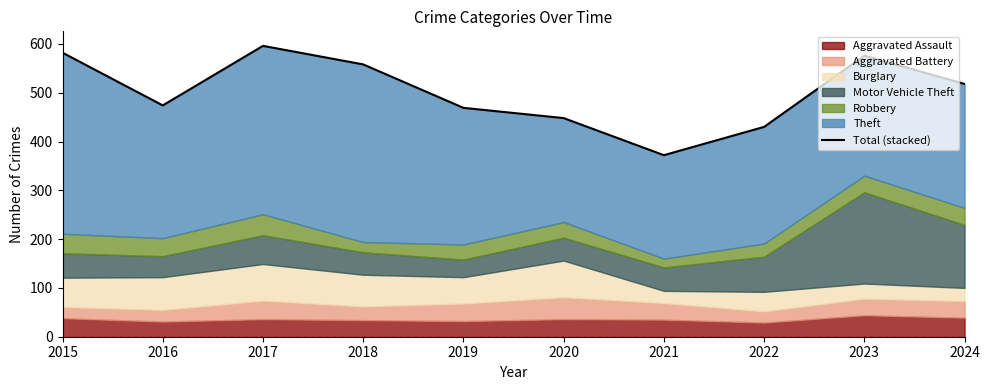

True or false: the data shows 474 at 2016.

True